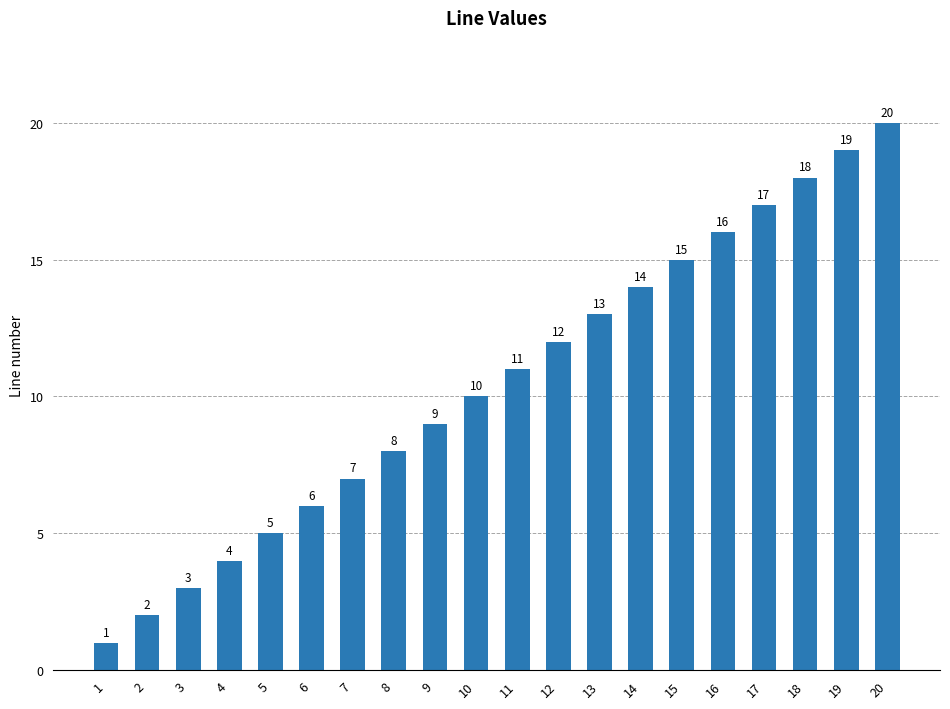

What is the maximum value shown in the chart?

20